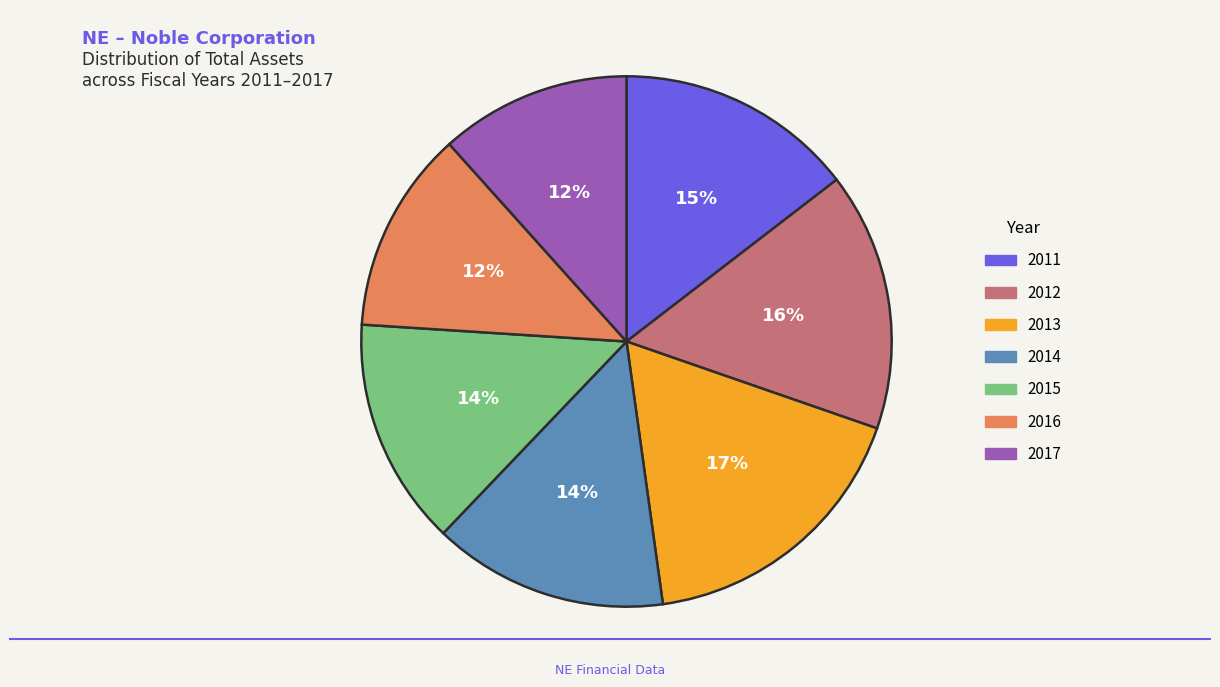

Do 2012 and 2011 together represent more than half of the pie?

No